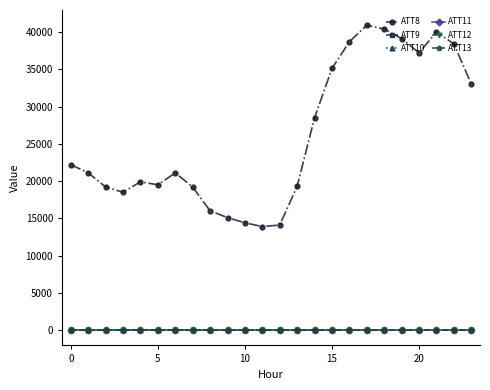

True or false: ATT9 has more than 2 interior local peaks.

True